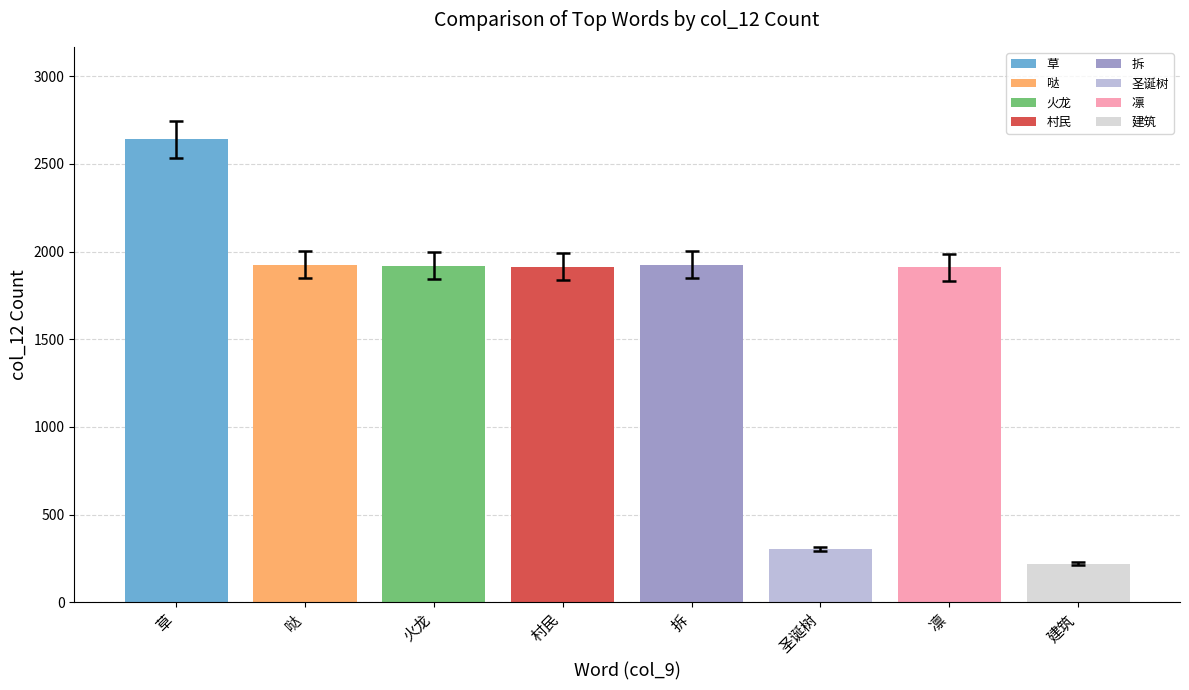

What is the sum of the col_7 (freq) values at 哒 and 拆?

16